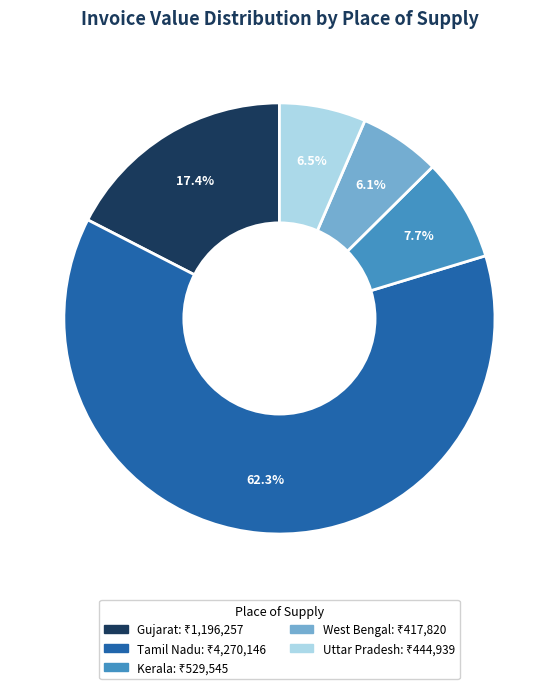

Is there a majority slice in this chart?

Yes